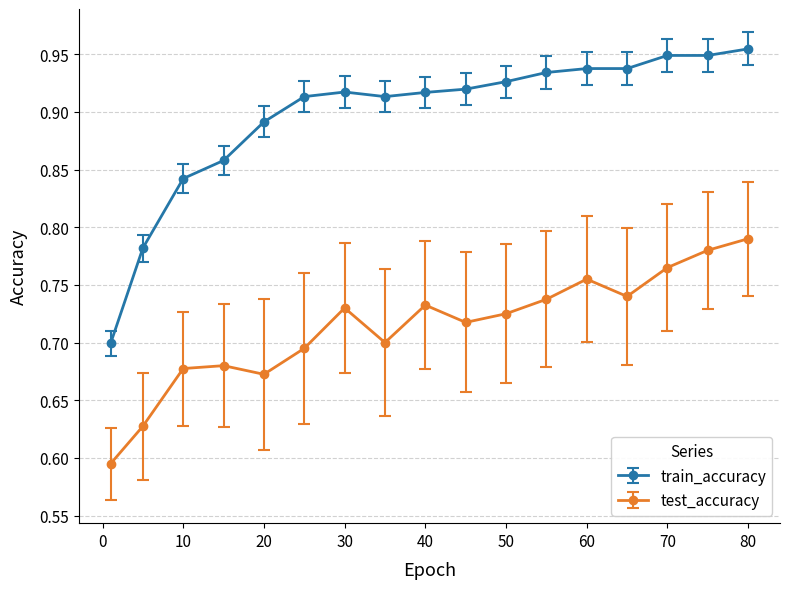

True or false: train_accuracy has more than 0 points higher than both neighbors.

True